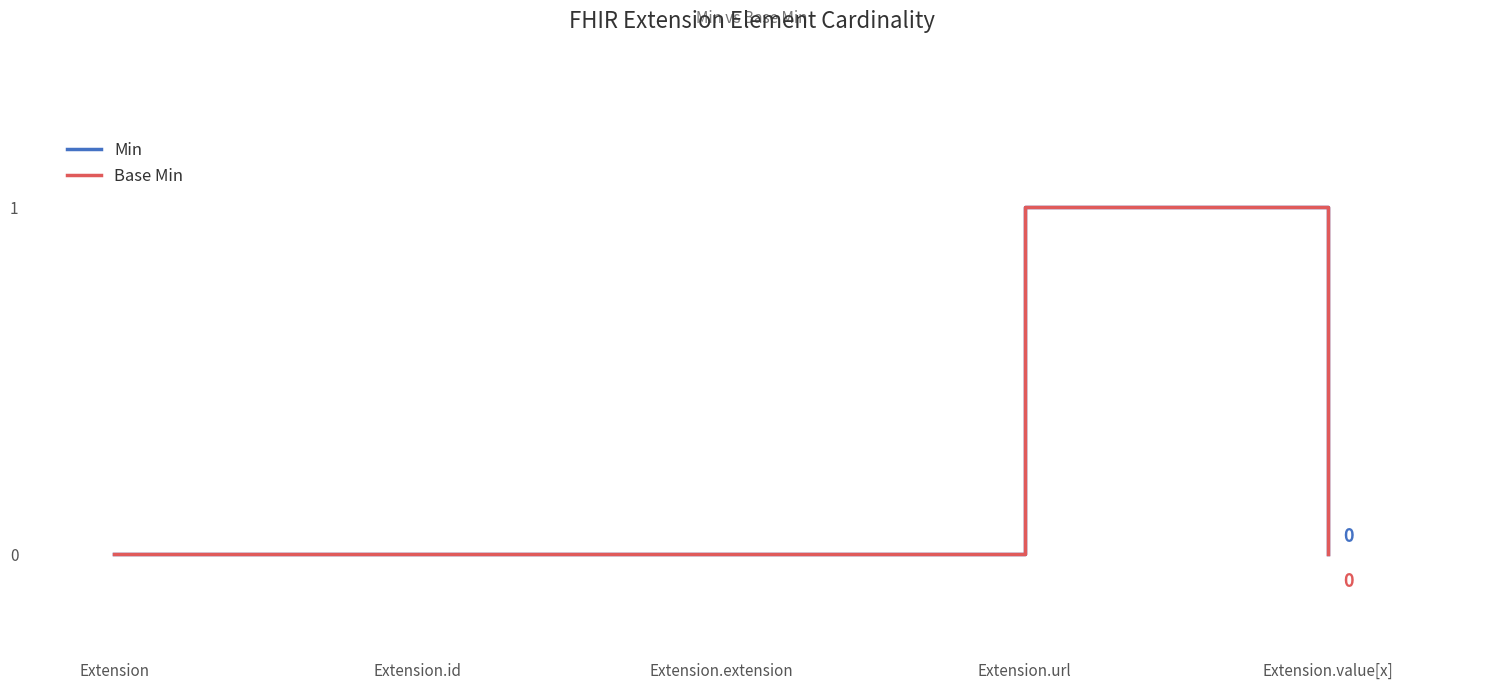

Reading right to left, transcribe all the data shown in this chart.

Min: Extension.value[x]=0	Extension.url=1	Extension.extension=0	Extension.id=0	Extension=0
Base Min: Extension.value[x]=0	Extension.url=1	Extension.extension=0	Extension.id=0	Extension=0